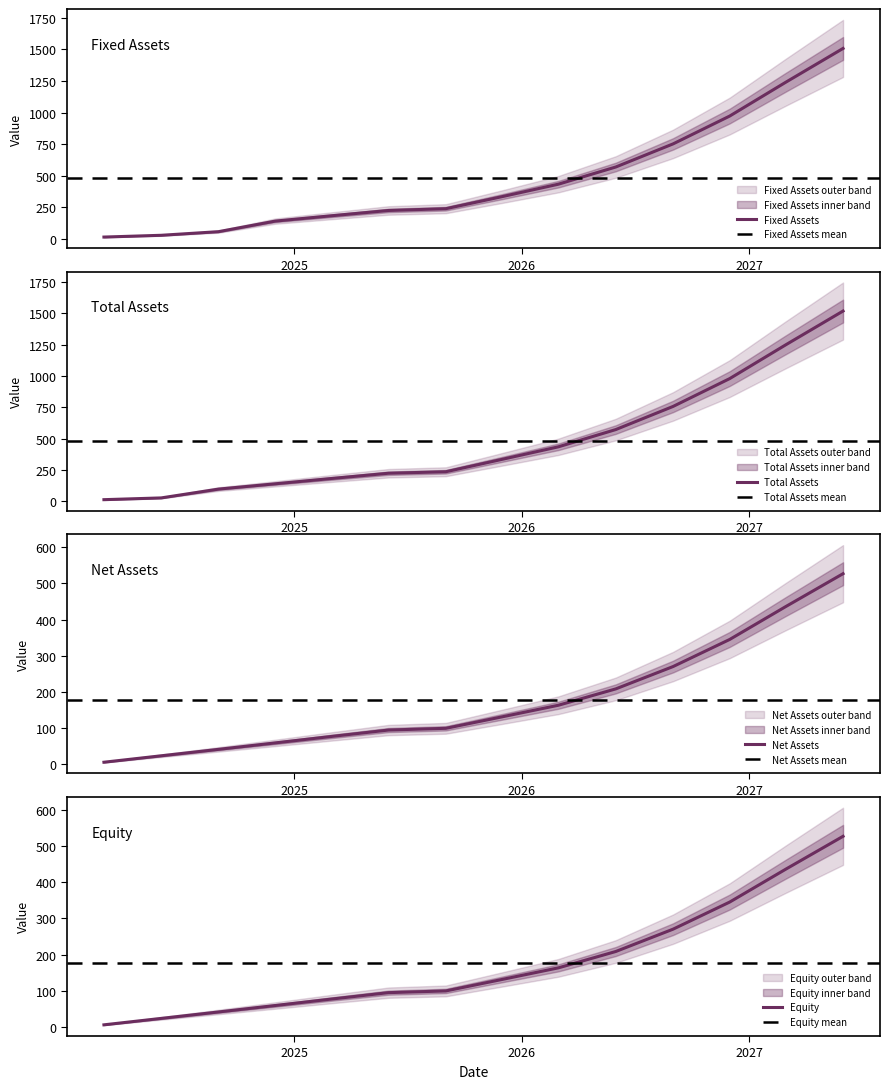

What is the label of the 5th point from the left?

2025-03